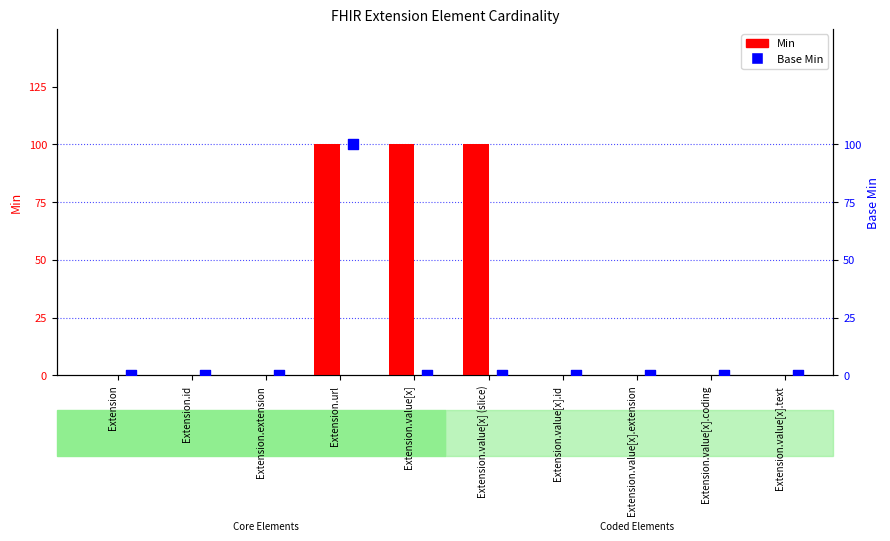

Which series has the largest total across all categories?

Base Min